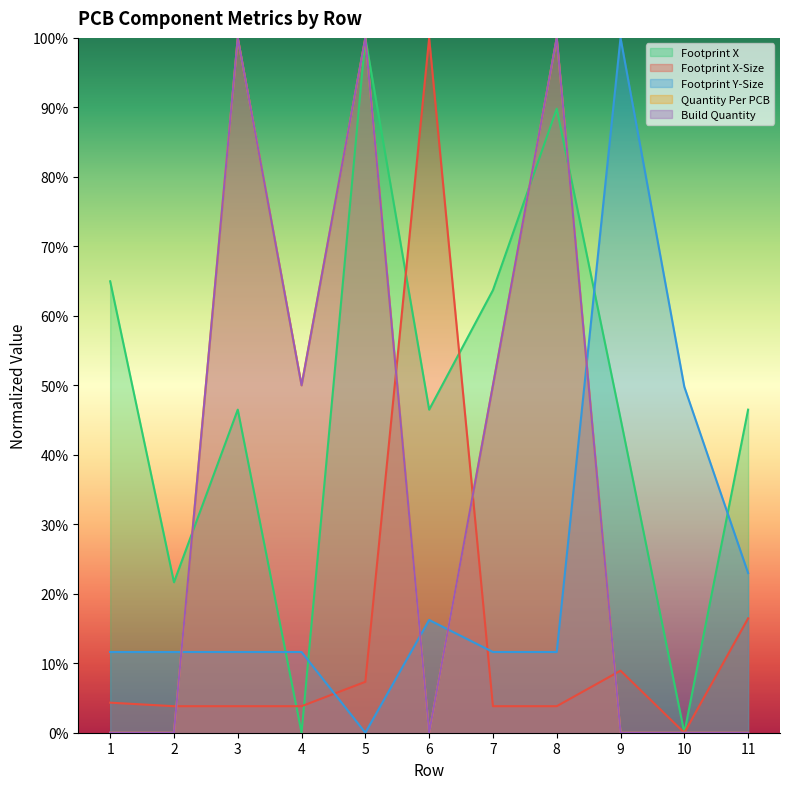

What is the spread (max minus min) of values at 10?

0.5